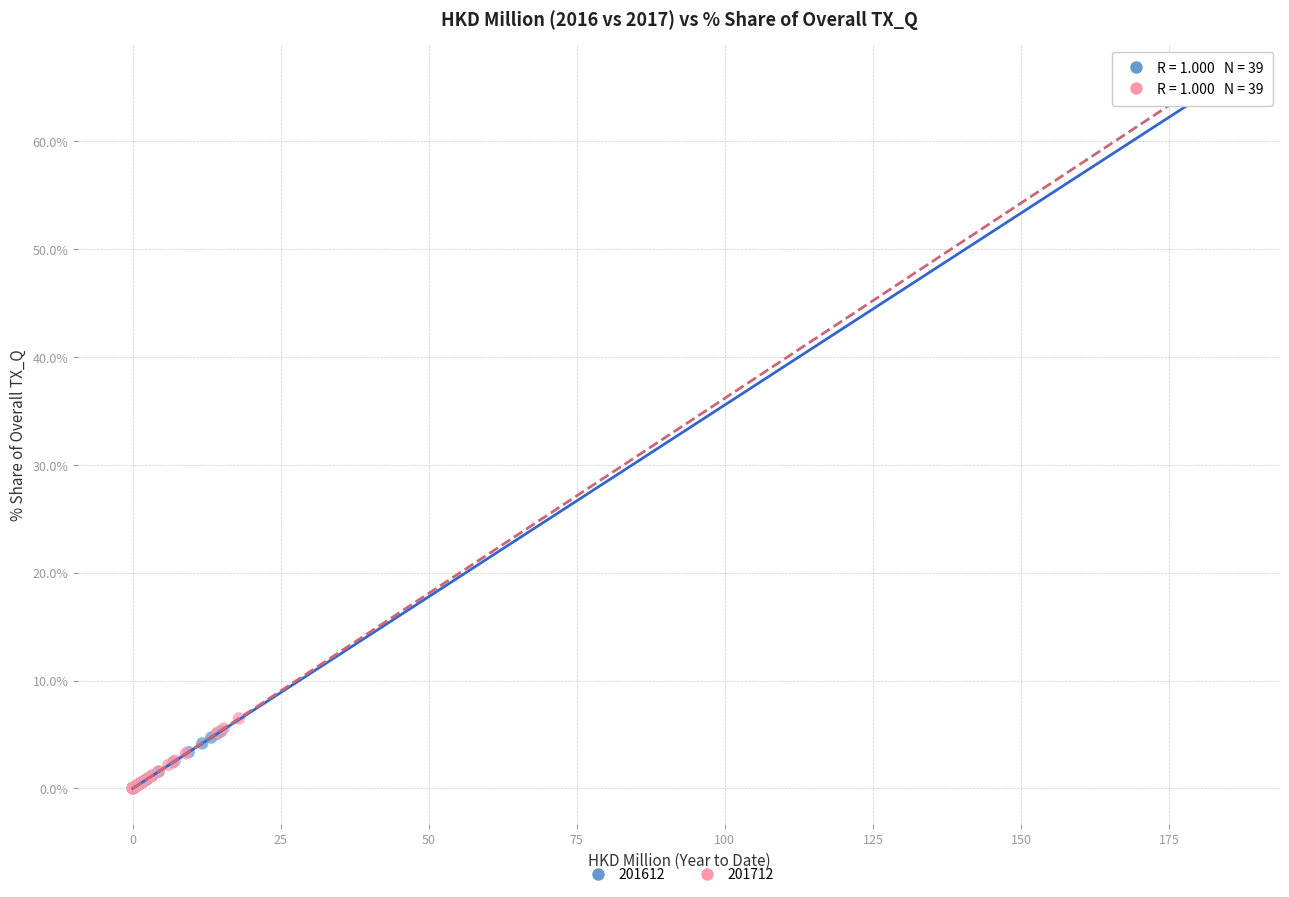

Which series has the widest spread of Y values?

201712